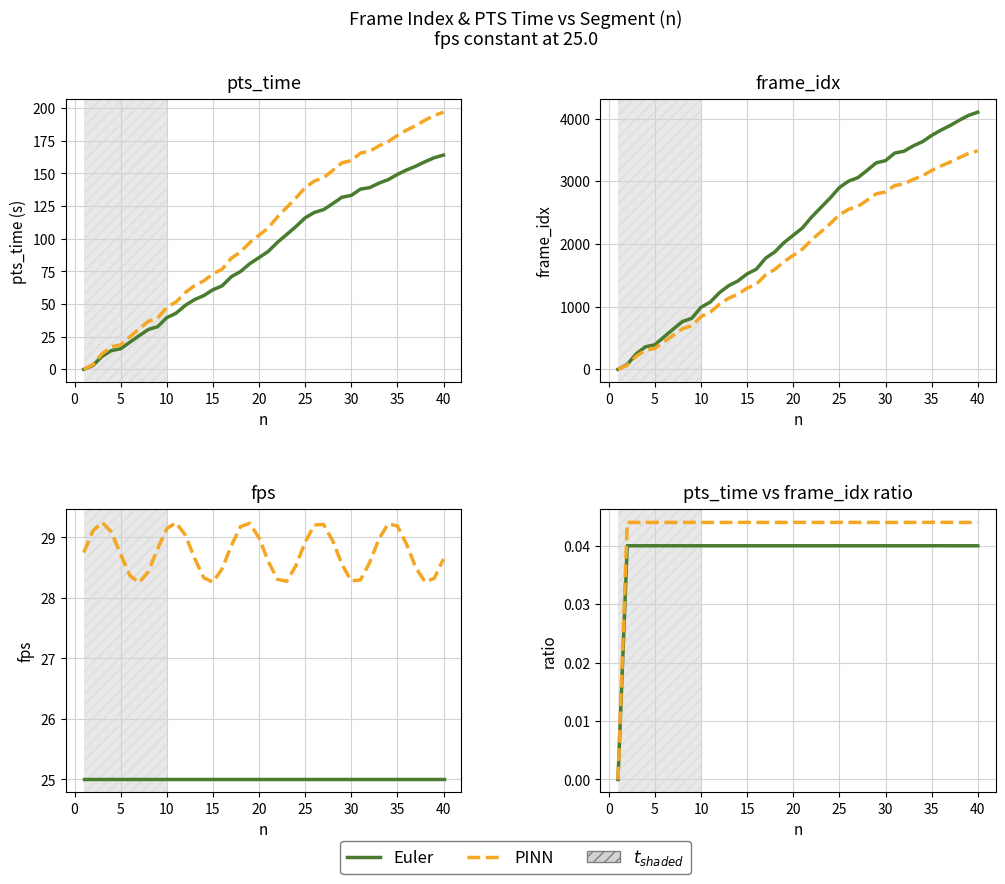

At 10, list the series in order from largest to smallest.

PINN, Euler